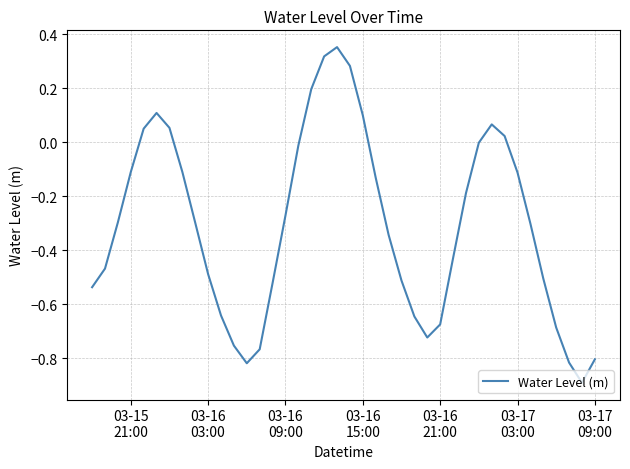

How many categories are shown in the chart?

40